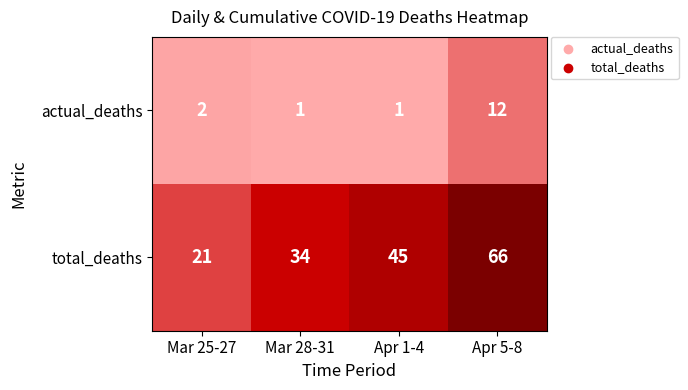

What is the greatest value displayed?

66